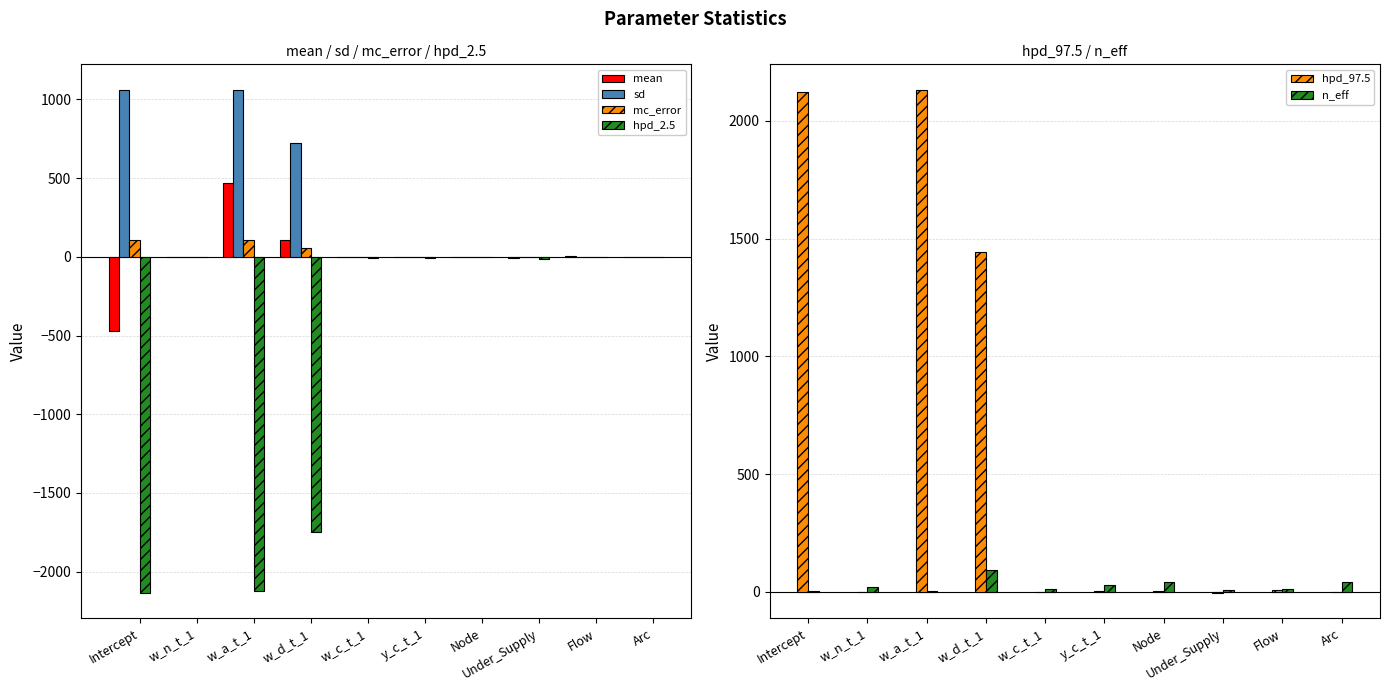

Reading right to left, transcribe all the data shown in this chart.

mean: 0.8	4.9	-8.1	1.1	-1.2	-1.5	109.4	470.2	0.4	-471.0
sd: 0.3	1.9	1.6	0.7	1.4	1.5	726.4	1063.0	0.3	1063.2
mc_error: 0.0	0.2	0.1	0.1	0.1	0.1	53.9	105.8	0.0	105.8
hpd_2.5: 0.1	0.8	-11.2	-0.2	-4.4	-4.9	-1750.4	-2125.2	-0.1	-2135.5
hpd_97.5: 1.4	8.4	-4.7	2.7	1.9	1.2	1444.2	2132.6	0.9	2122.9
n_eff: 41.5	10.3	10.2	40.1	27.7	13.6	94.8	2.4	18.9	2.4